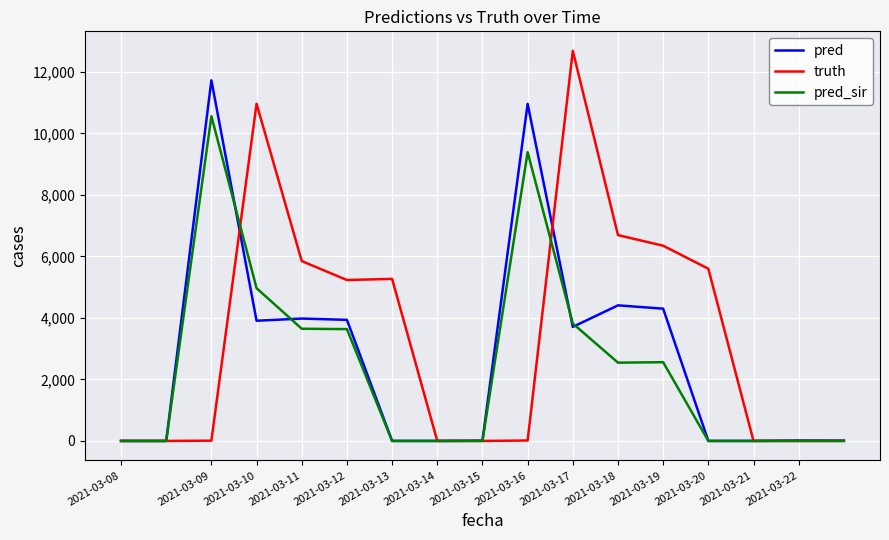

True or false: pred_sir has more than 1 interior local peaks.

True